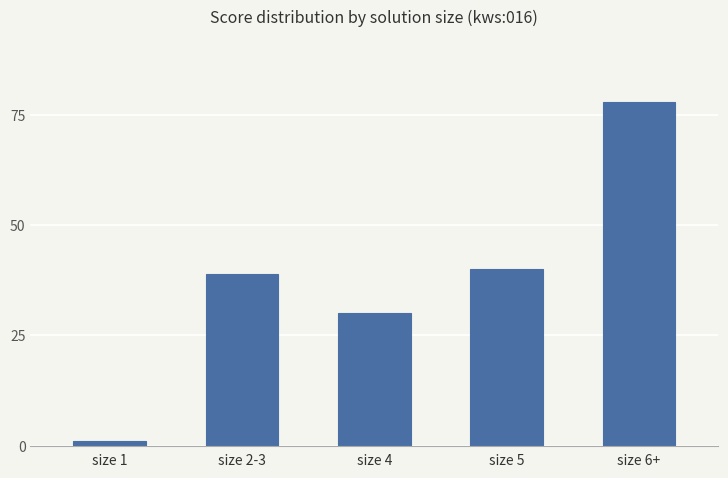

How many bars are there in total?

5